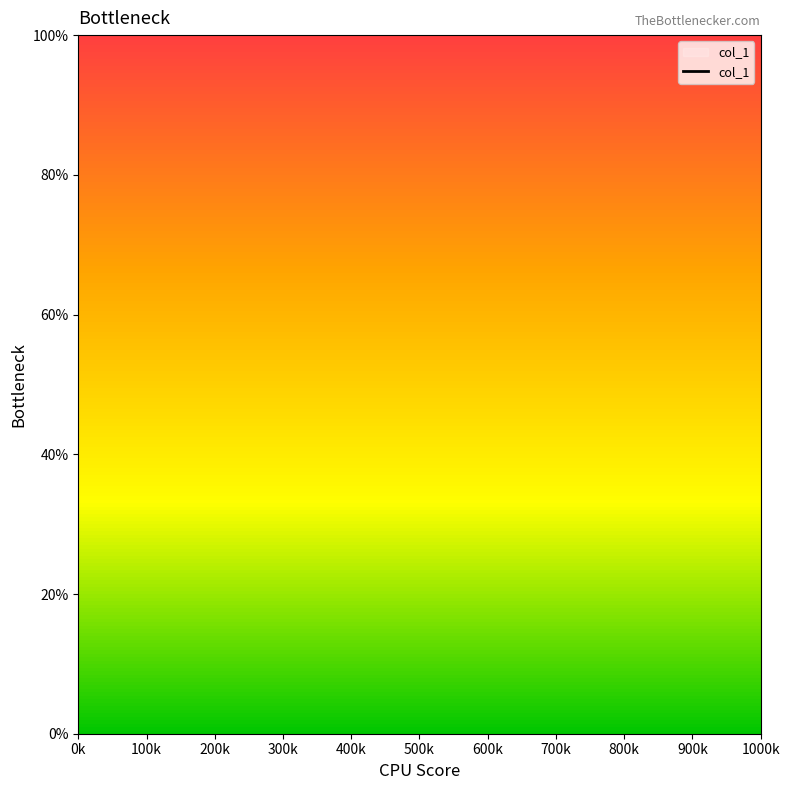

Between 300k and 400k, which is larger?

400k